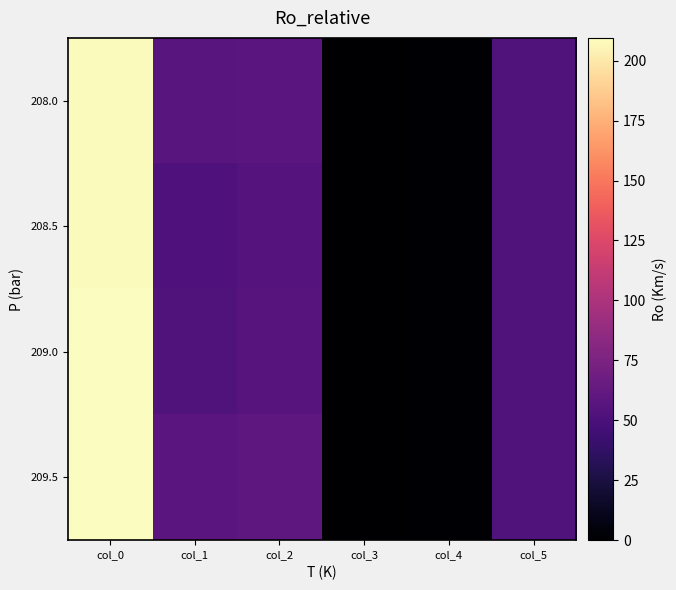

Rank the series by their maximum value, from lowest to highest.

208.0, 208.5, 209.0, 209.5